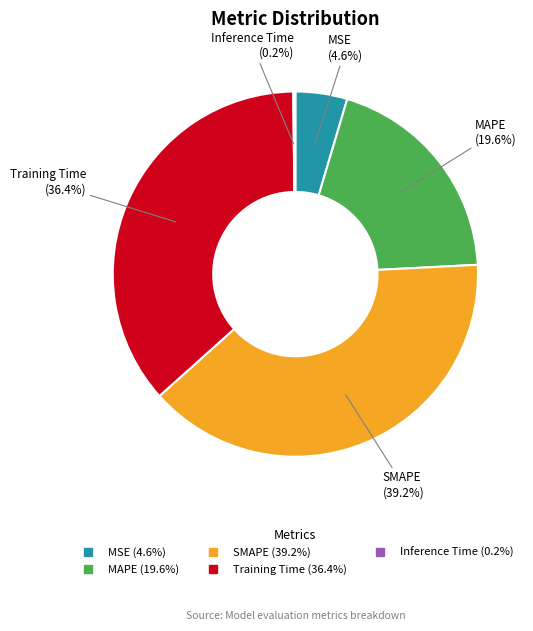

Is it true that SMAPE is 50% of the pie?

False